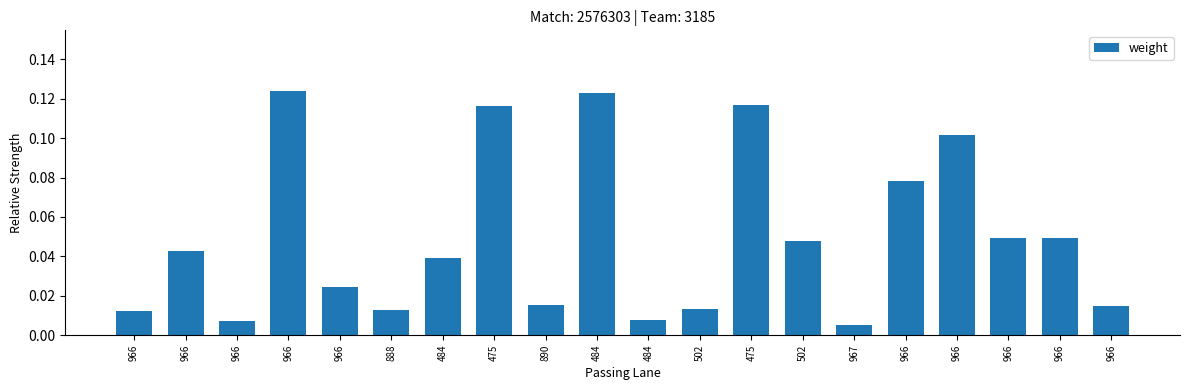

What is the average value?

0.1